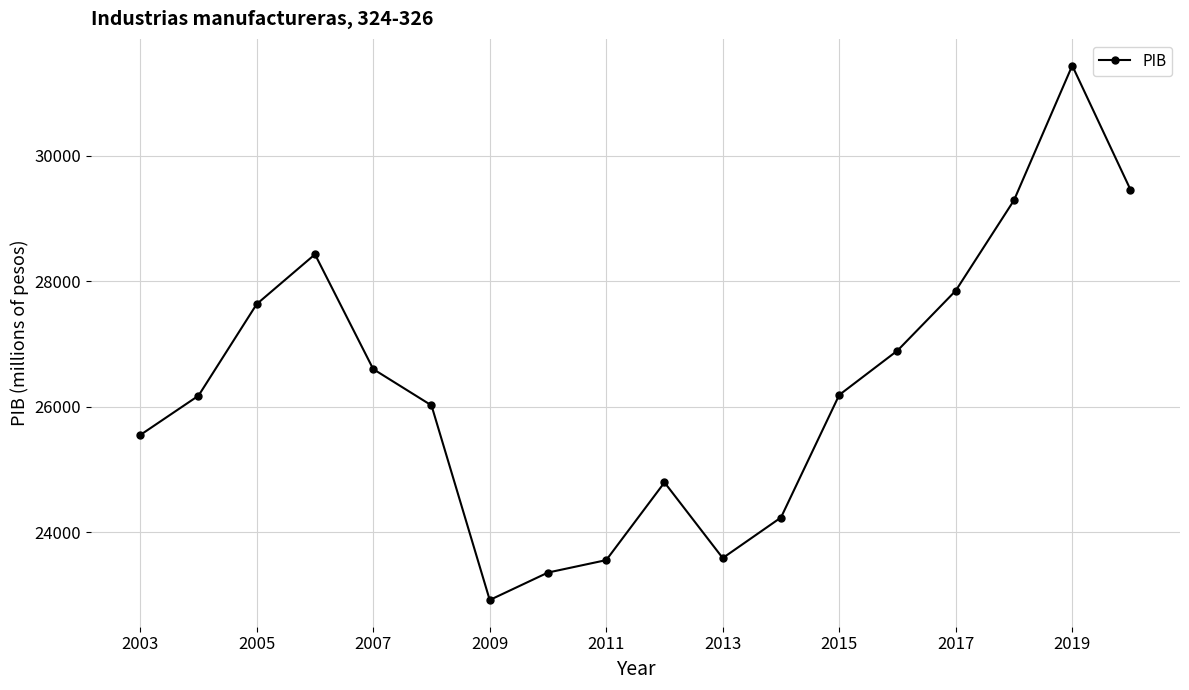

True or false: the data has more than 2 interior local peaks.

True